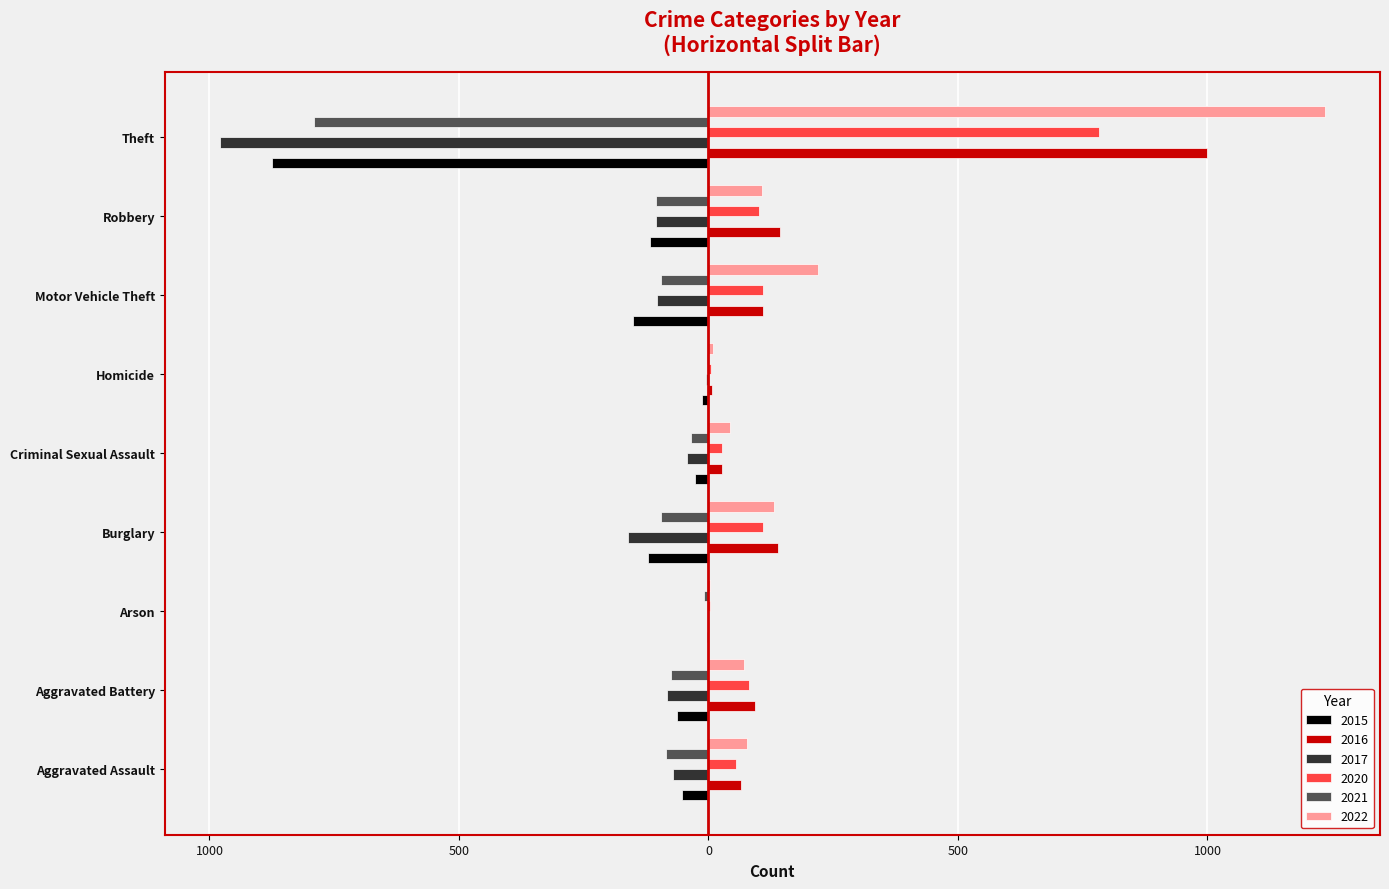

The value of 2016 at Arson is 2. True or false?

True